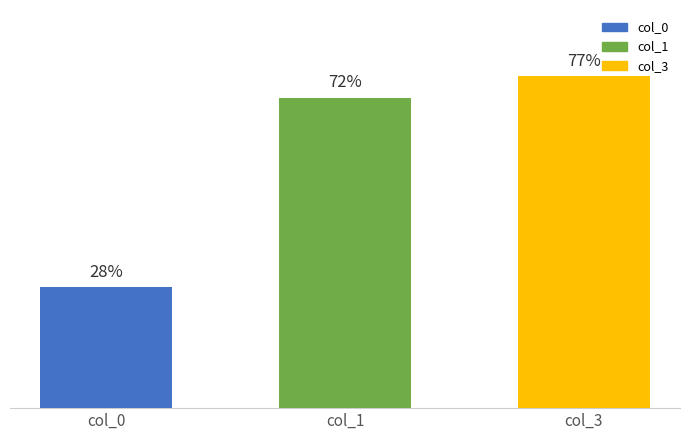

Between col_1 and col_3, which is larger?

col_3